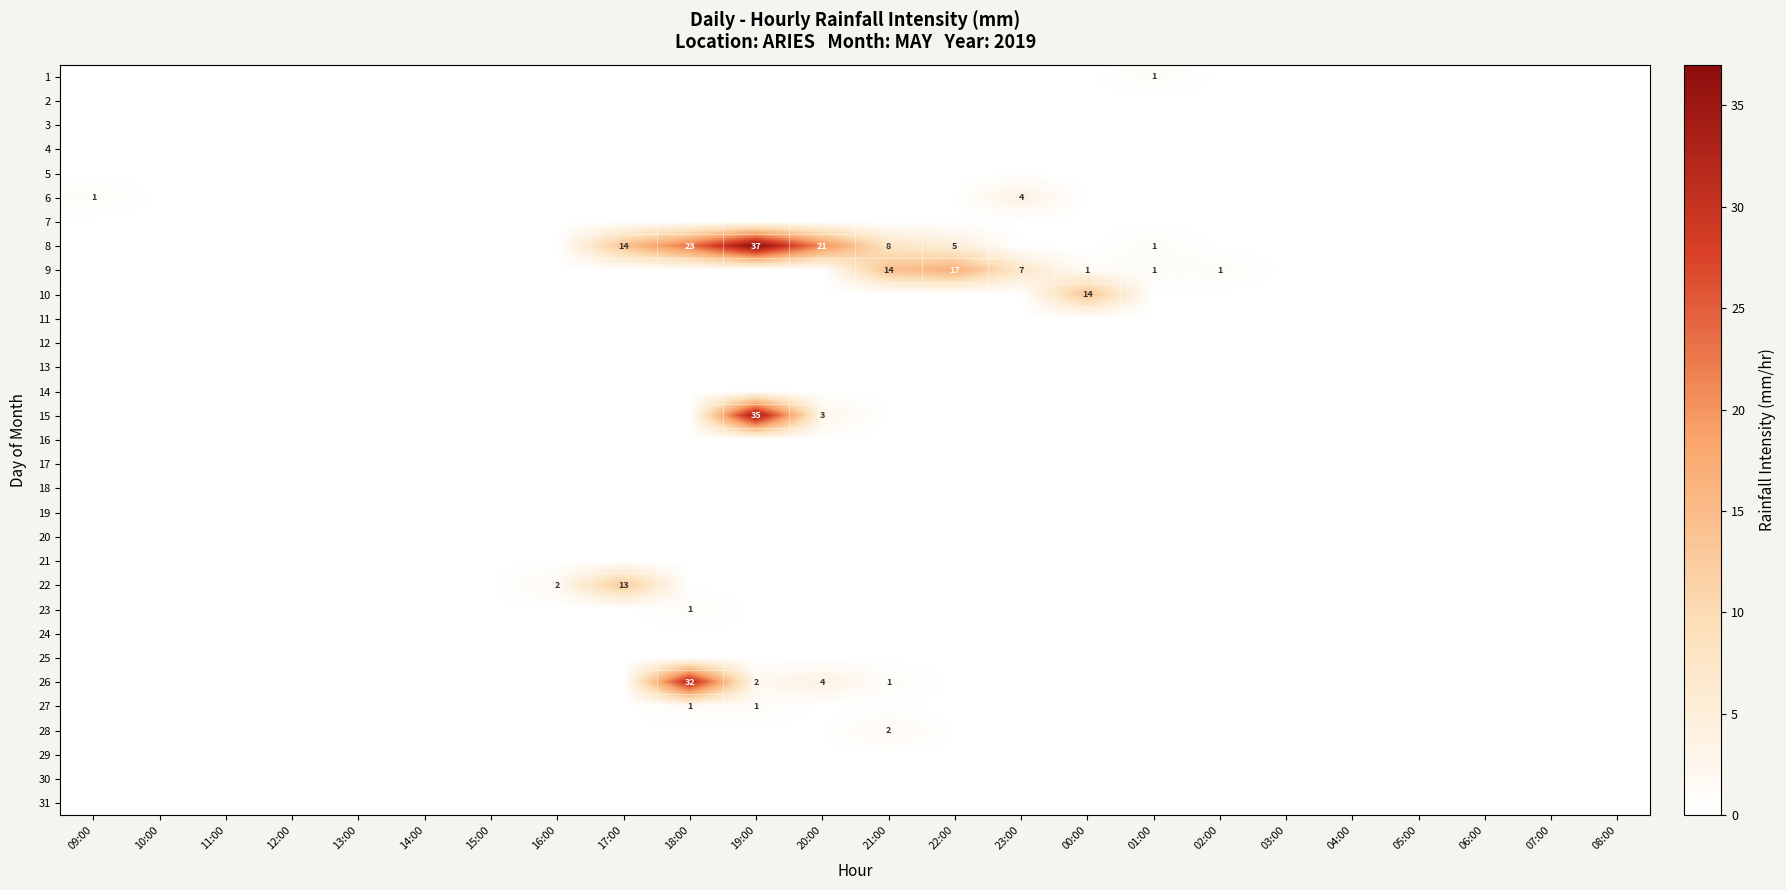

True or false: 29 has a value of 0 at 19:00.

True